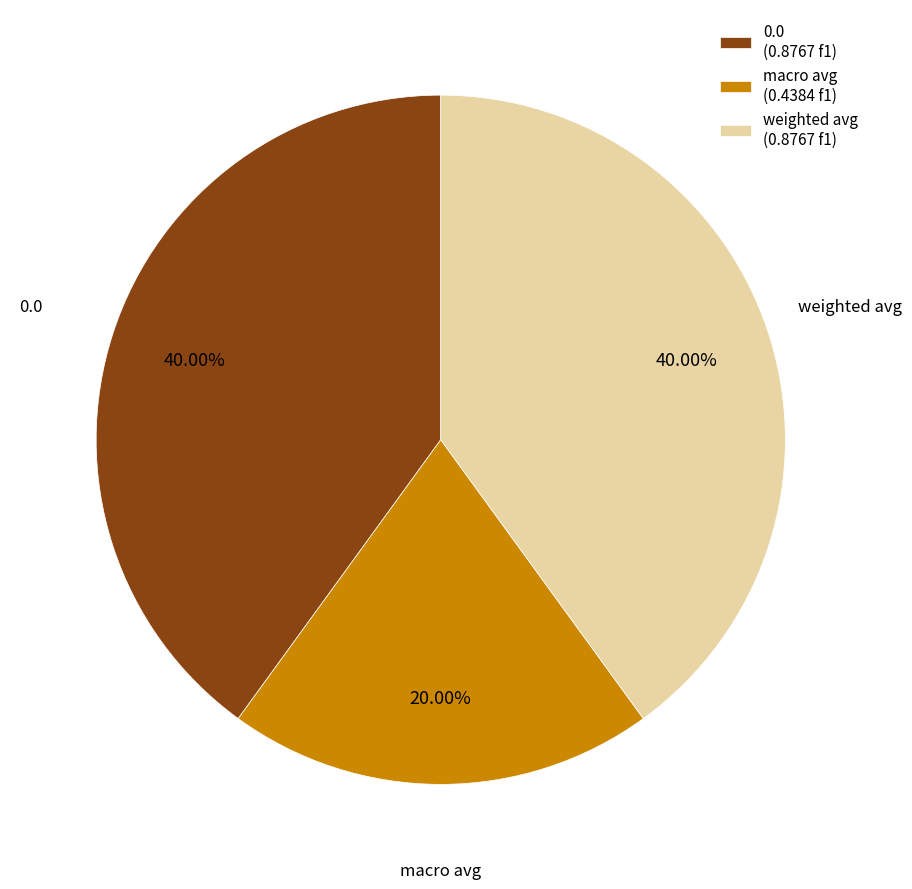

Count the number of slices in the pie.

3